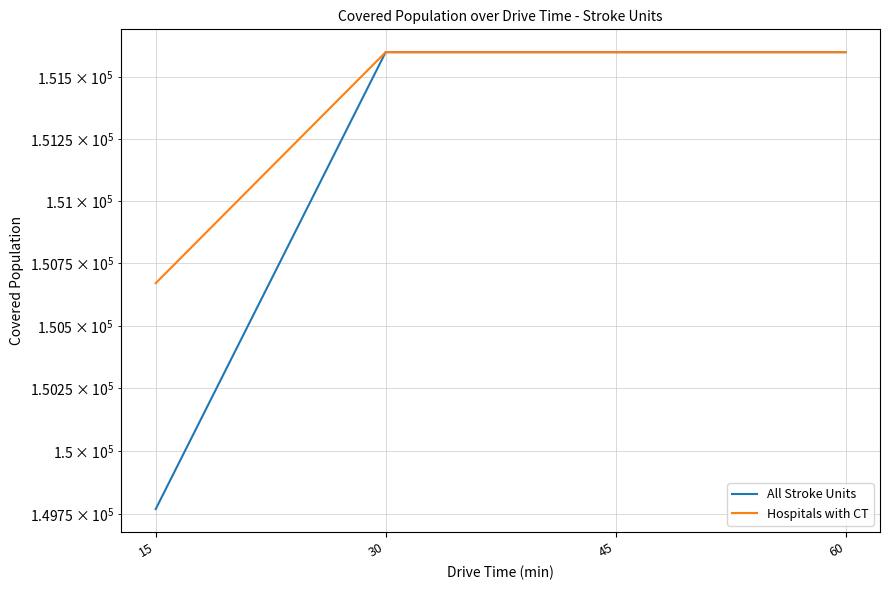

Which series changed the most between 45 and 60?

All Stroke Units